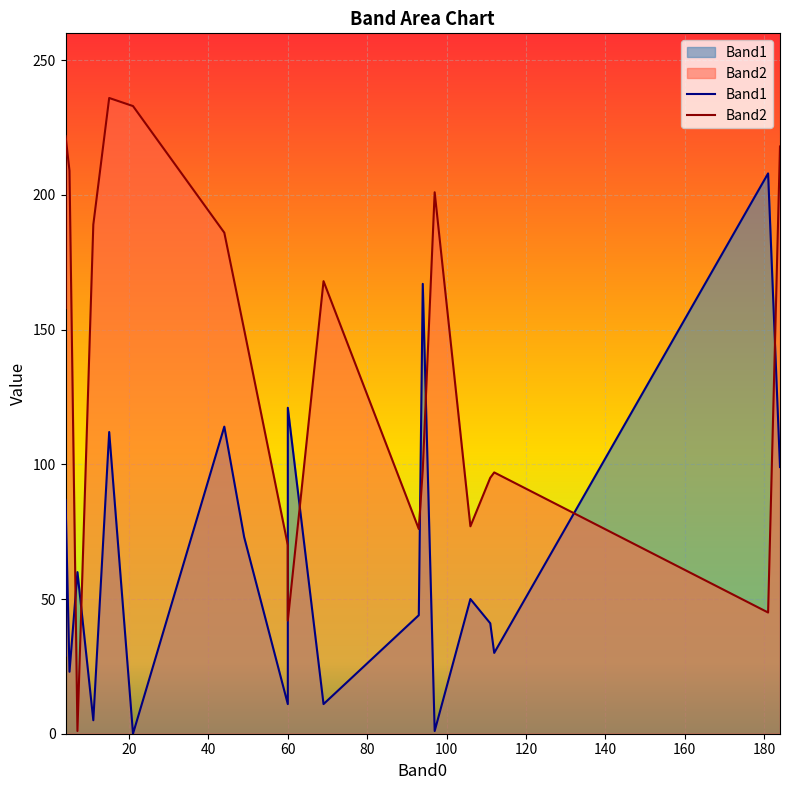

What are all the series names shown in the legend?

Band1, Band2